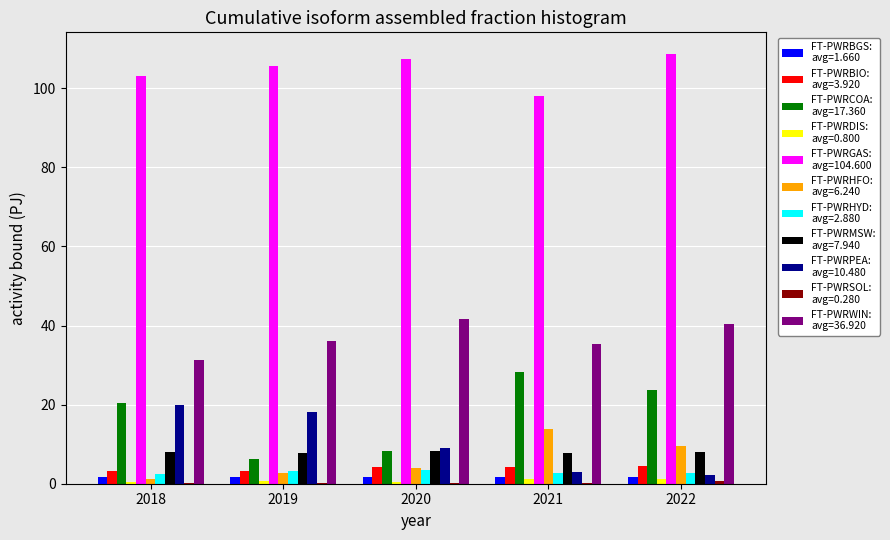

What is the greatest value displayed?

108.7